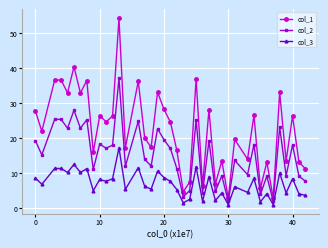

Which series has the largest range (max minus min)?

col_1